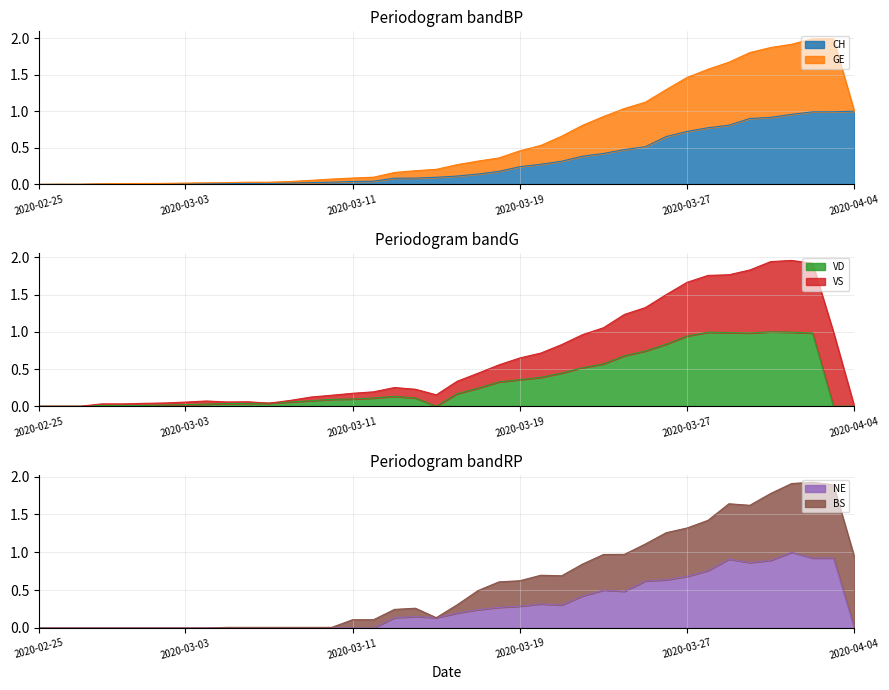

How many interior local valleys does the VD series have?

2